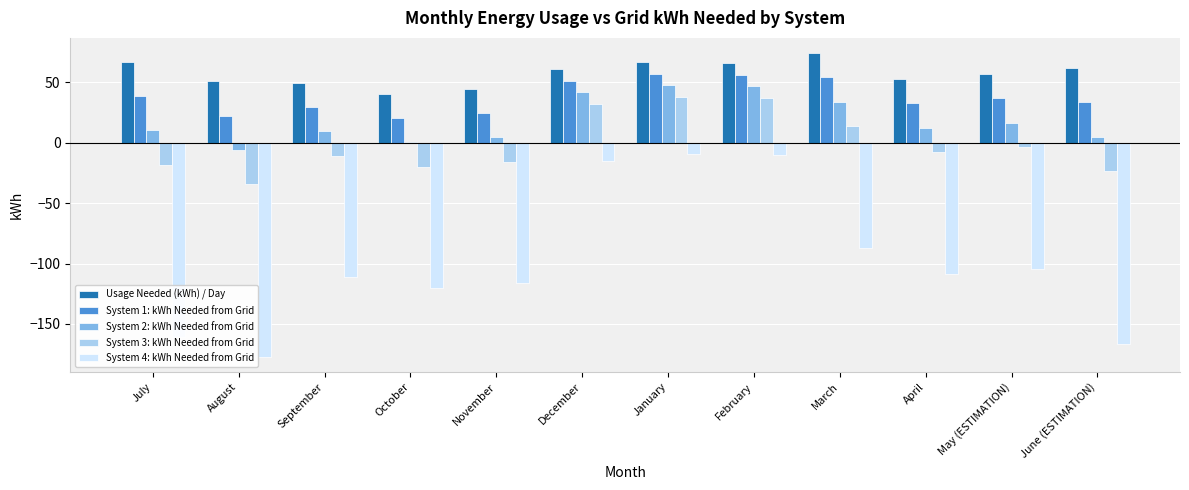

Which label corresponds to the largest value in the chart?

March